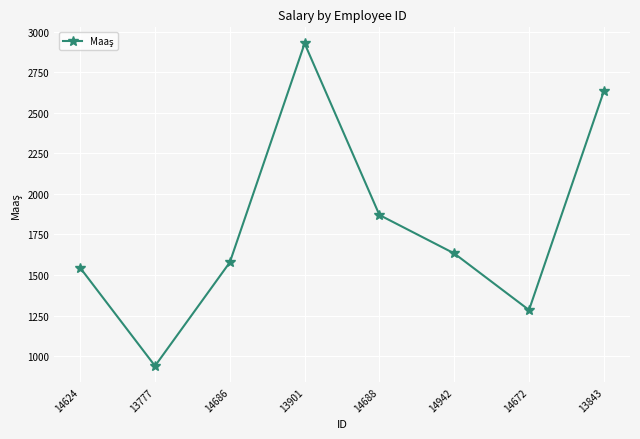

Reading right to left, list all the values displayed in this chart.

13843=2633	14672=1284	14942=1633	14688=1870	13901=2928	14686=1578	13777=939	14624=1544